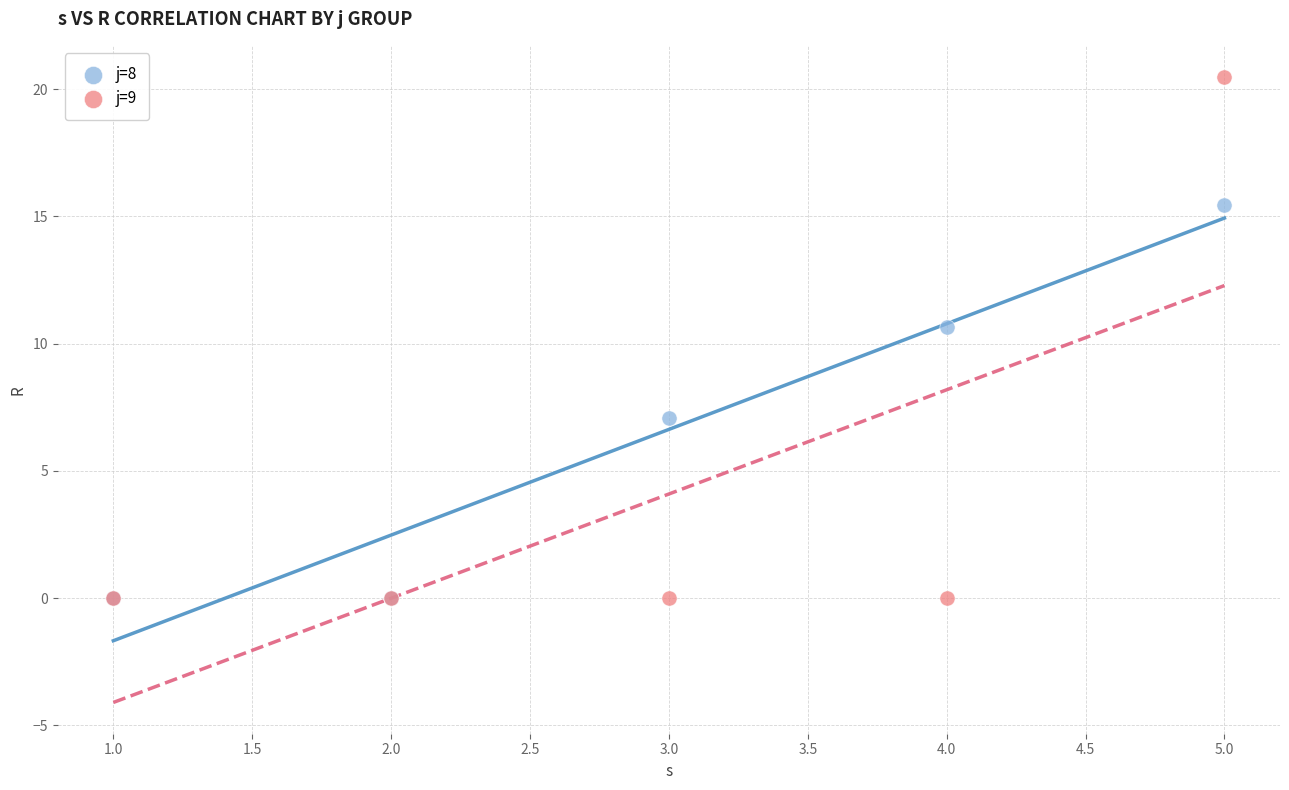

Which series has the widest spread of Y values?

j=9